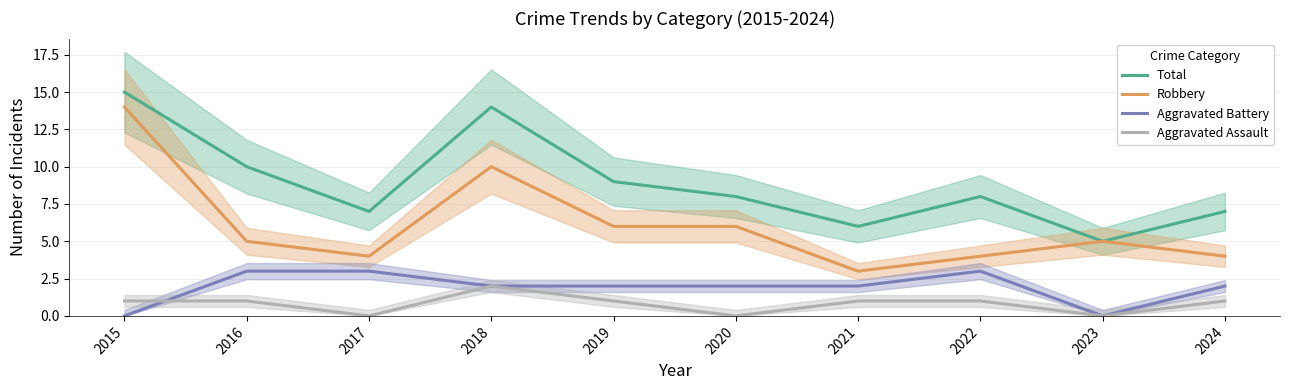

At which label does Aggravated Assault first exceed 1?

2018